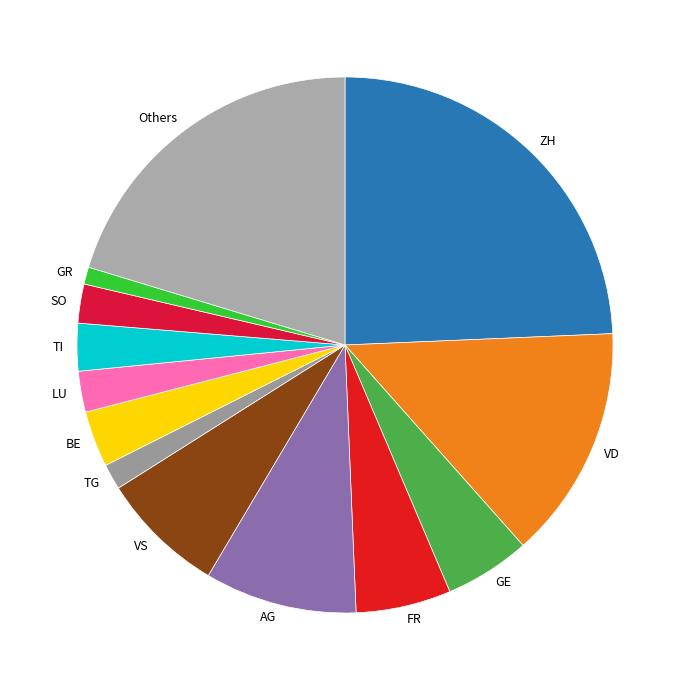

Combined, do Others and VS account for over 50%?

No